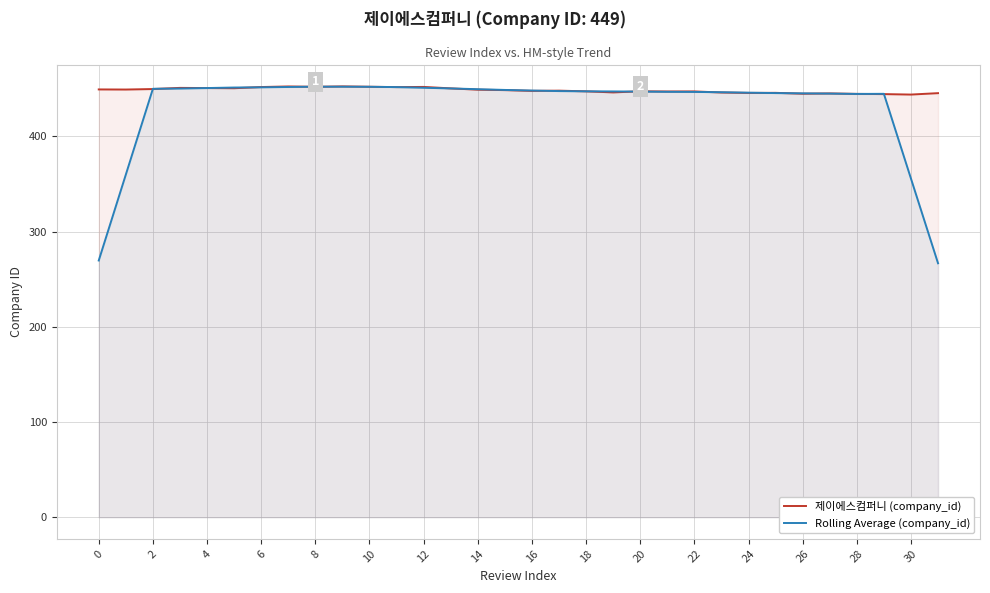

What is the total value across all series at 6?

903.5